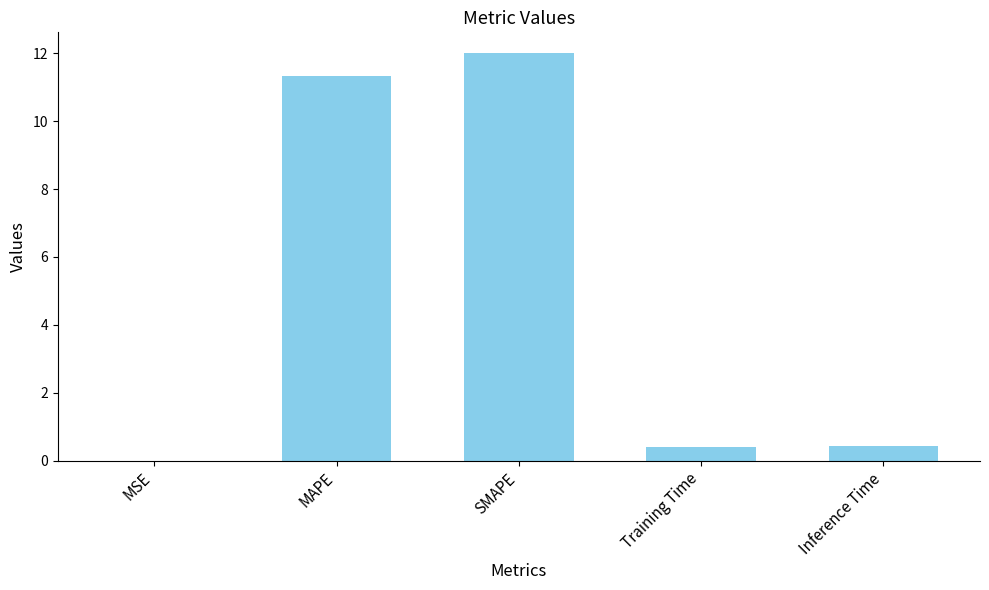

Between Inference Time and MSE, which is larger?

Inference Time